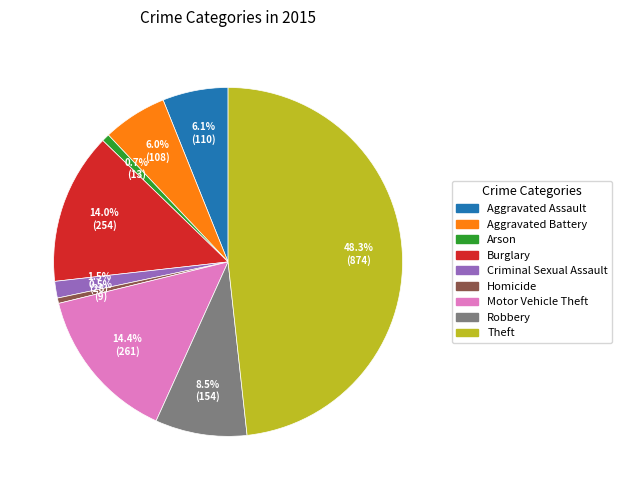

Which has a higher value, Arson or Burglary?

Burglary